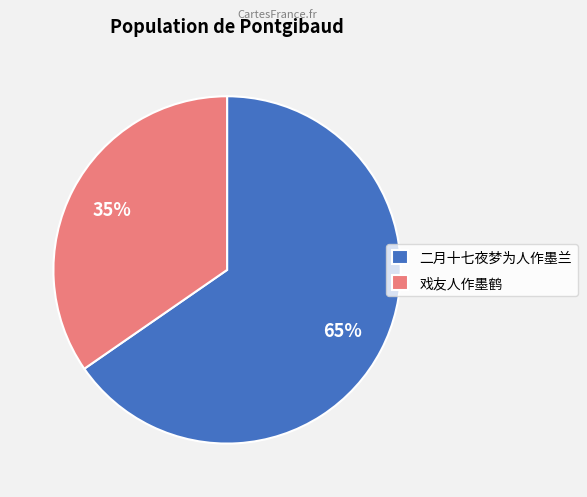

Approximately how many times larger is the value at 二月十七夜梦为人作墨兰 compared to 戏友人作墨鹤?

1.9